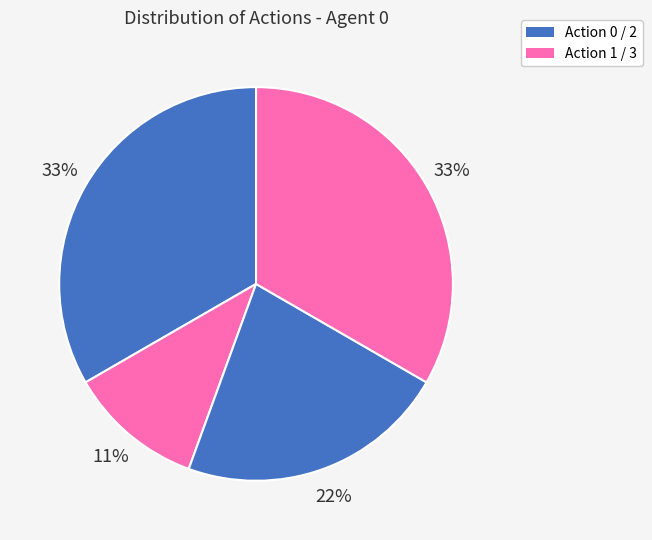

How many slices are in this pie chart?

4